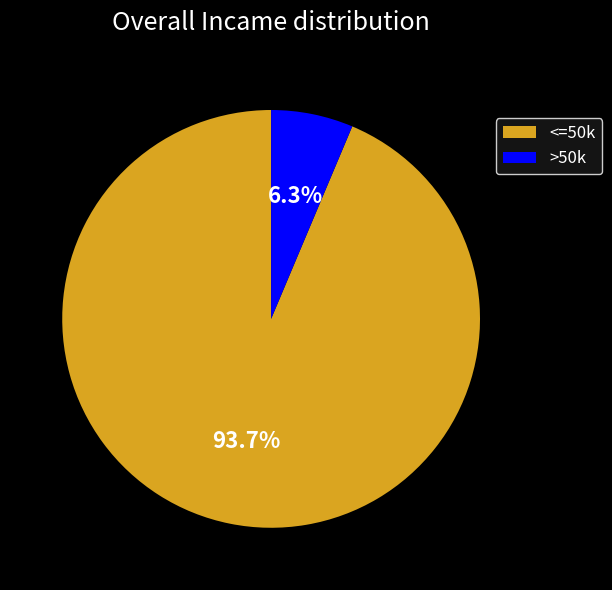

Rank the categories by value from lowest to highest.

>50k, <=50k